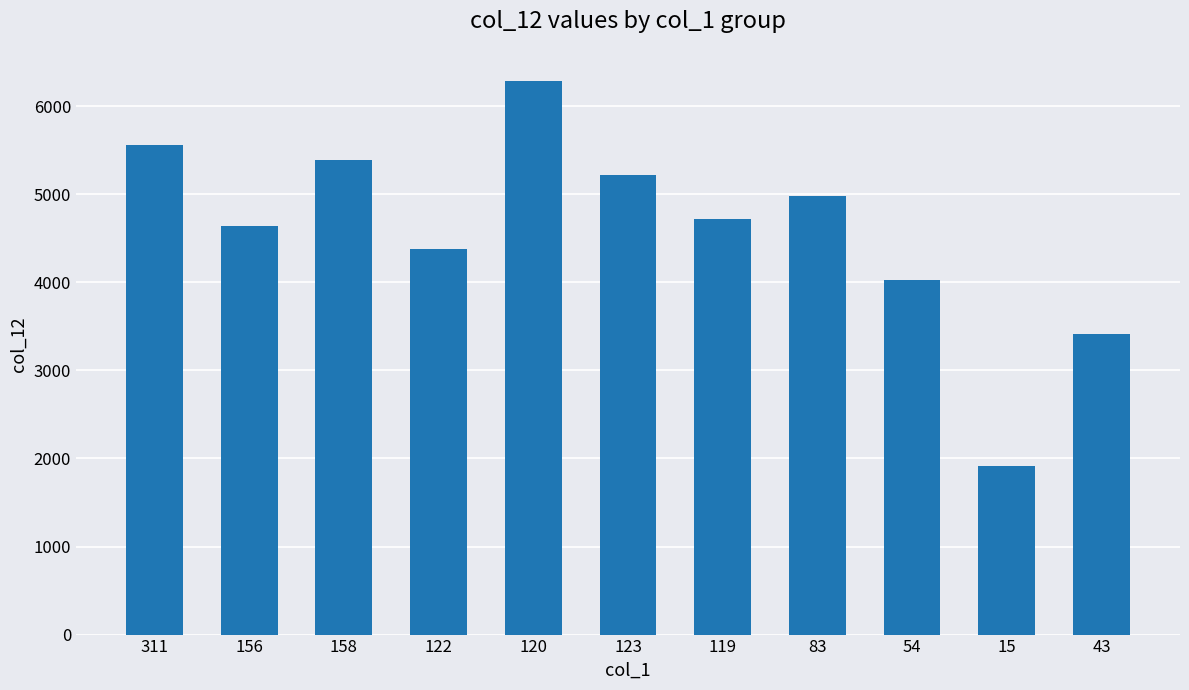

What is the ratio of the value at 122 to the value at 15?

2.3